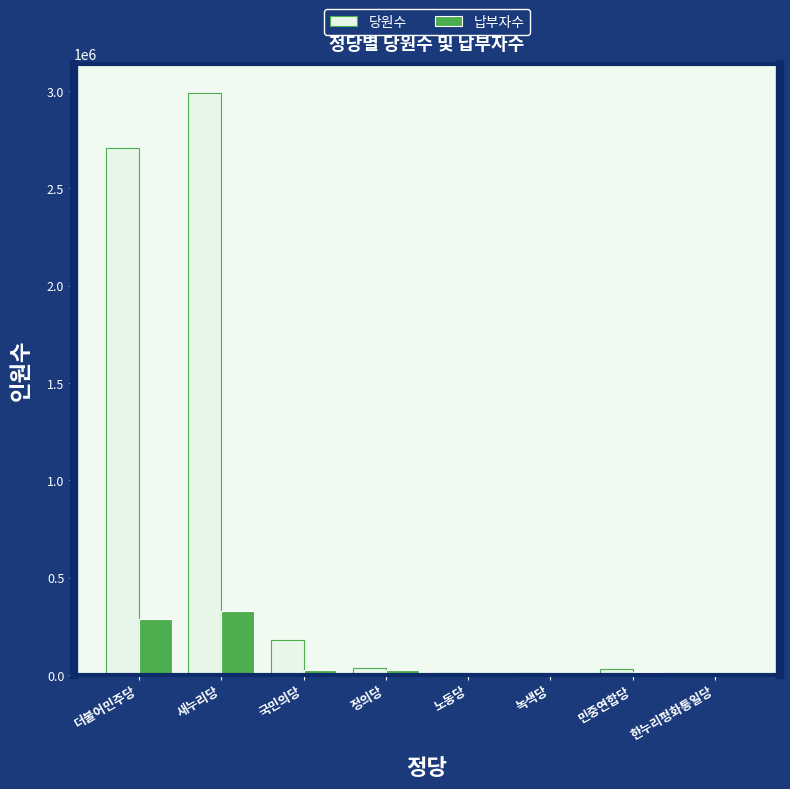

What is the sum of all 당원수 values?

5975926